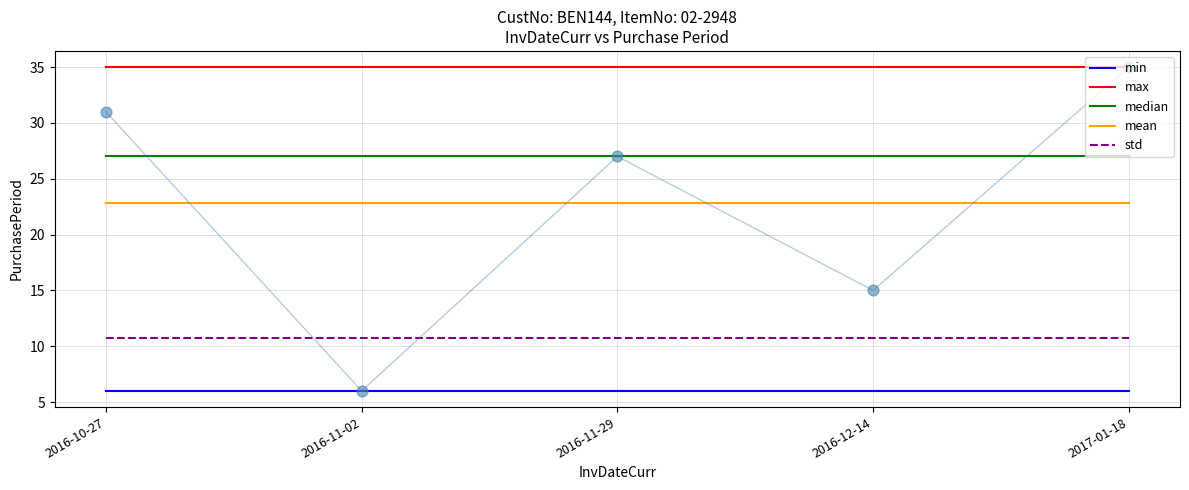

Is the value of max at 2017-01-18 greater than the value of min at 2016-10-27?

Yes